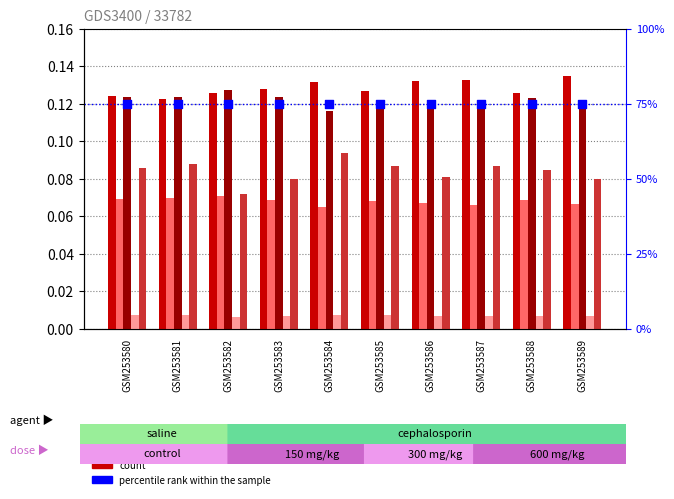

At which category is the sum across all series the highest?

GSM253584